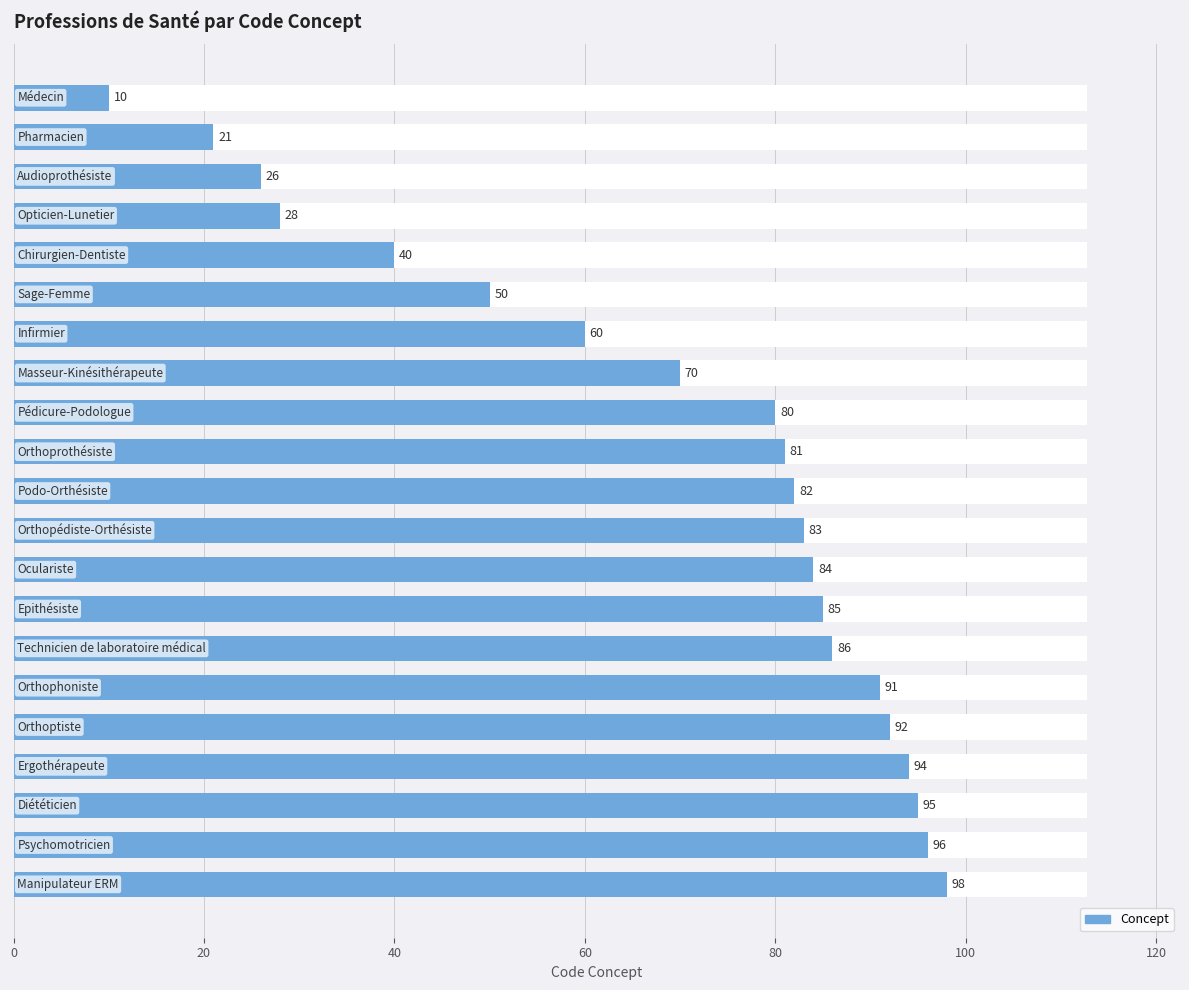

What is the average value?

69